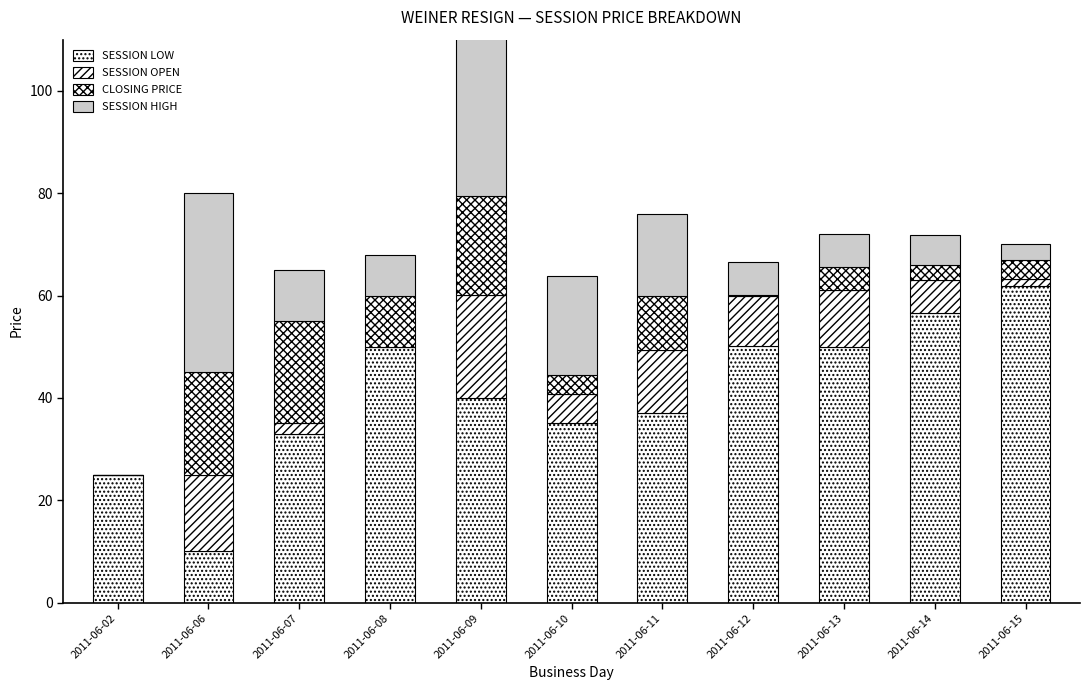

Reading left to right, what are all the values shown in this chart?

session low: 25.0	10.0	33.0	50.0	40.0	35.0	37.0	50.1	50.0	56.5	61.9
session open: 0.0	15.0	2.1	0.0	20.1	5.7	12.4	9.9	11.0	6.5	1.3
closing price: 0.0	20.0	19.9	10.0	19.4	3.7	10.6	0.1	4.5	2.9	3.7
session high: 0.0	35.0	10.0	8.0	36.3	19.5	16.0	6.5	6.5	6.0	3.1